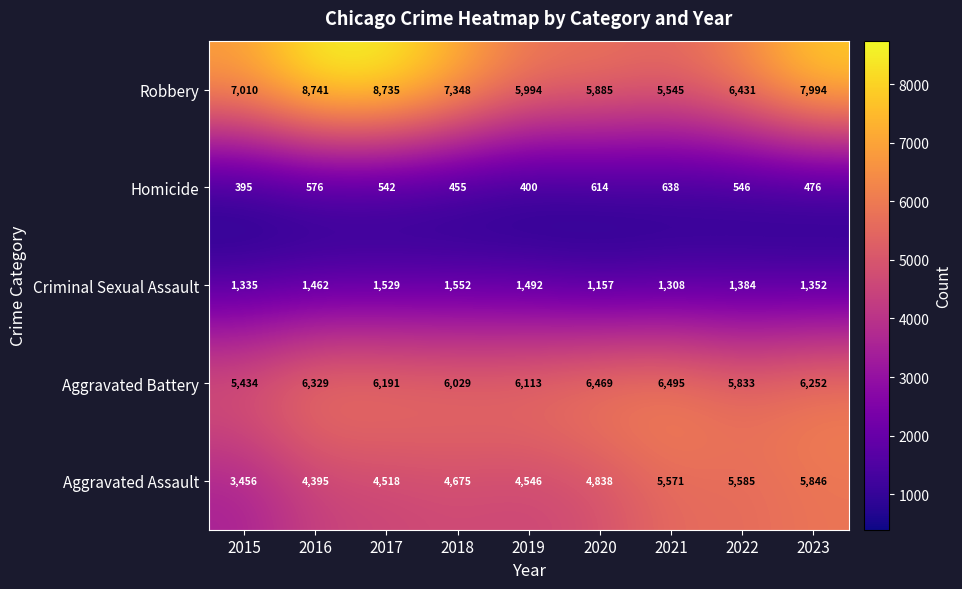

Which series changed the most between 2016 and 2020?

Robbery